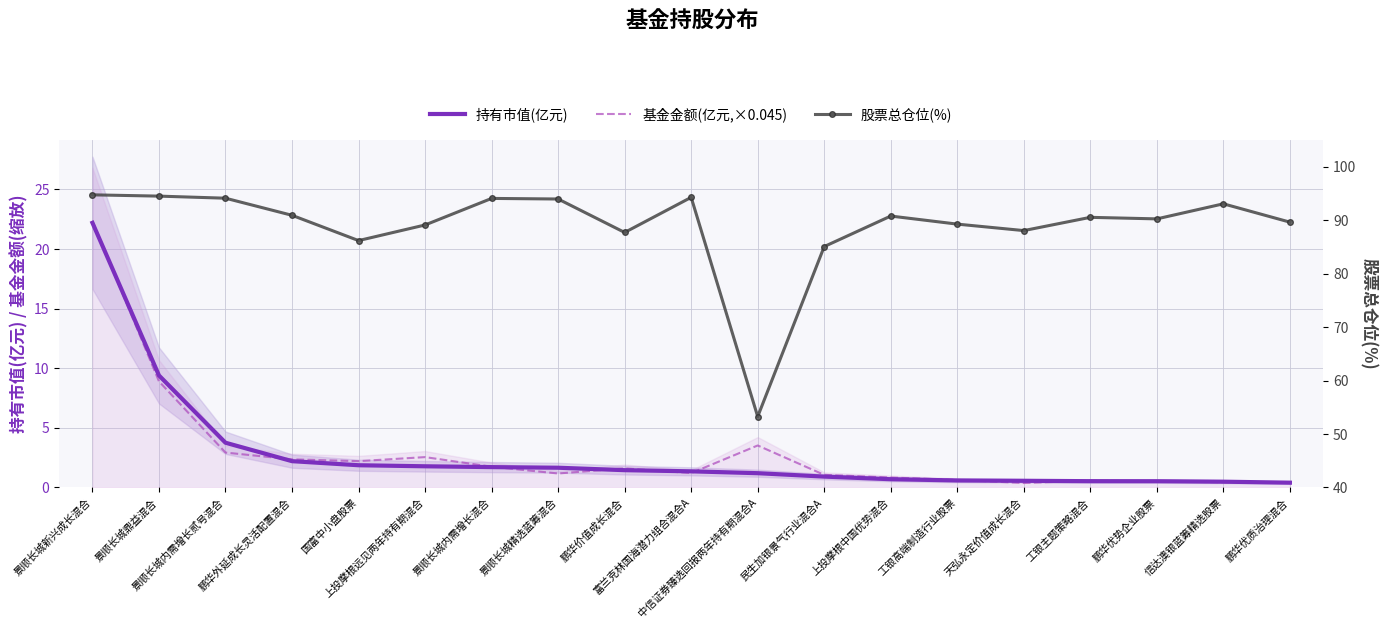

Is it true that 基金金额(亿元,×0.045) equals 0.7 at 鹏华优质治理混合?

False